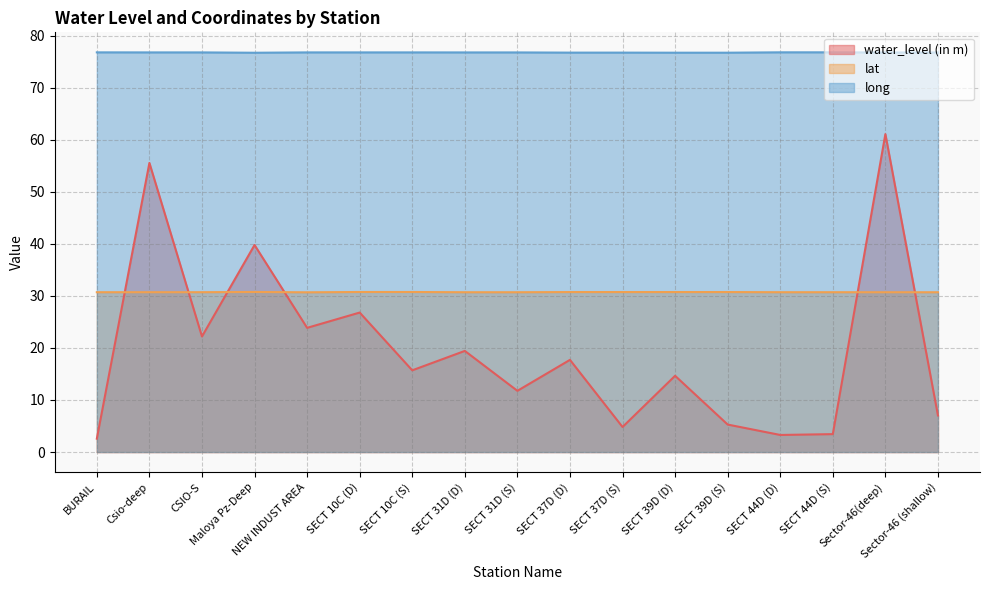

Rank the categories by lat value from lowest to highest.

NEW INDUST AREA, Sector-46(deep), Sector-46 (shallow), SECT 31D (D), SECT 31D (S), BURAIL, SECT 44D (D), SECT 44D (S), Csio-deep, CSIO-S, SECT 37D (D), SECT 37D (S), SECT 39D (D), SECT 39D (S), SECT 10C (D), SECT 10C (S), Maloya Pz-Deep